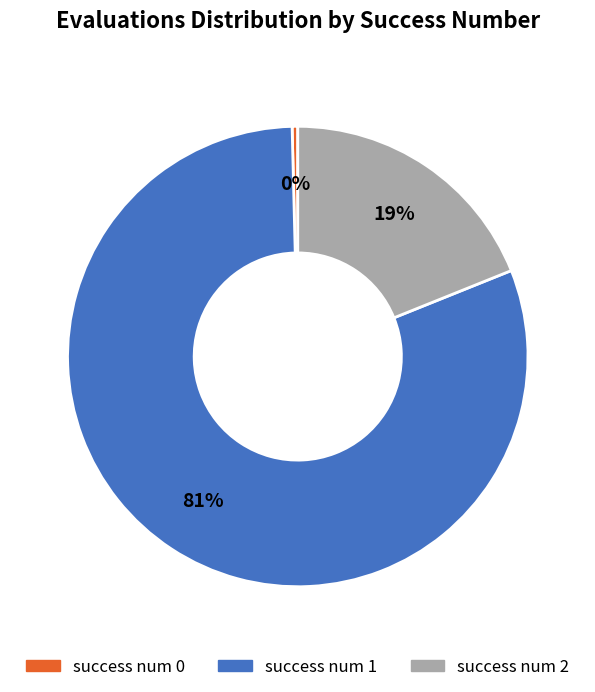

Is there any slice that represents more than half of the pie?

Yes